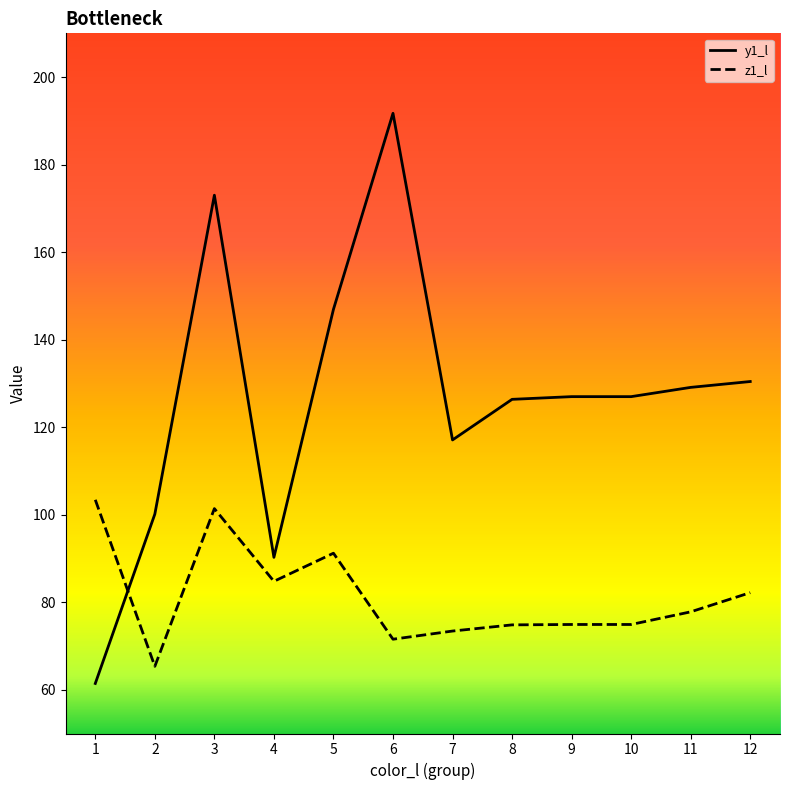

How many interior local peaks does the z1_l series have?

2